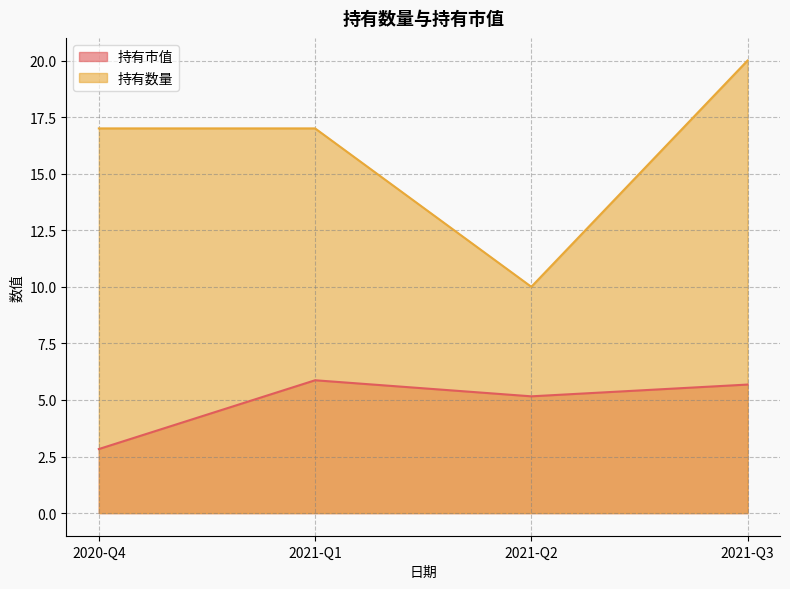

How many interior local valleys does the 持有市值 series have?

1